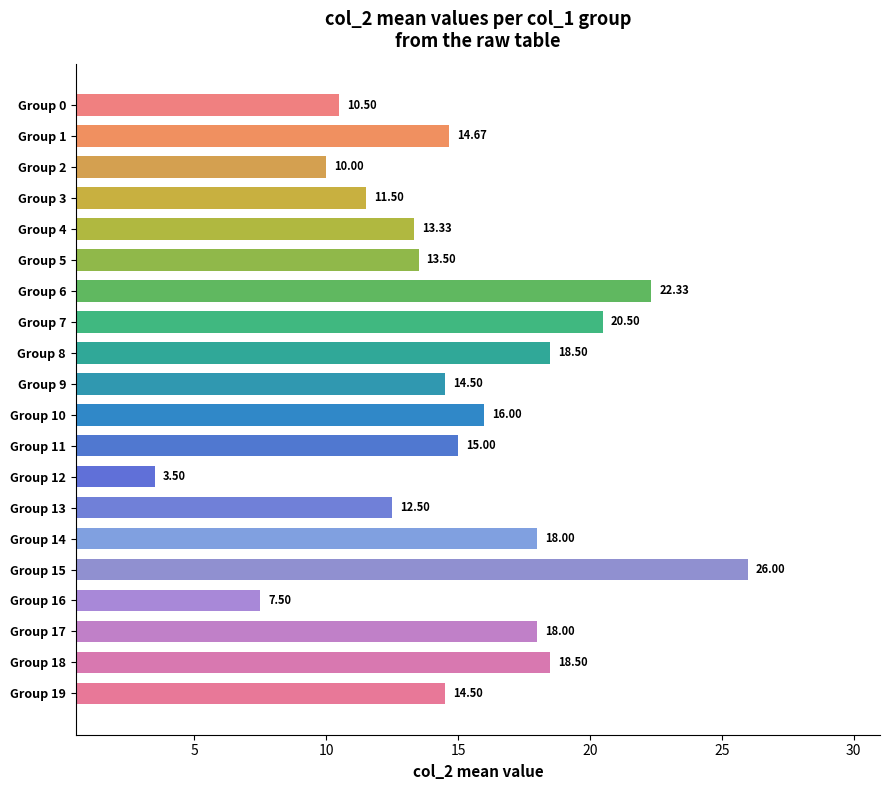

What is the sum of all values?

298.8